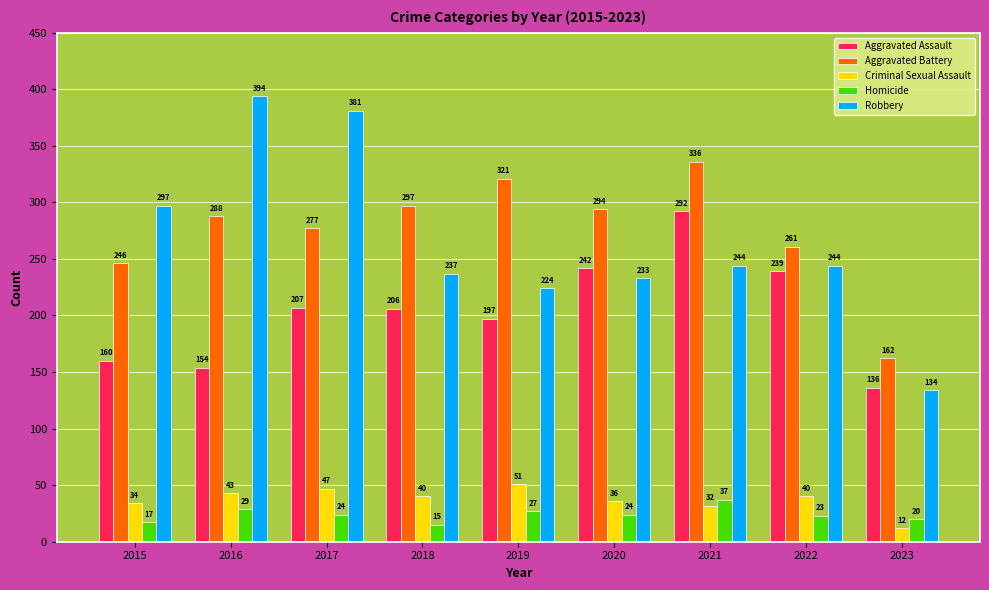

Reading left to right, transcribe all the data shown in this chart.

Aggravated Assault: 2015=160	2016=154	2017=207	2018=206	2019=197	2020=242	2021=292	2022=239	2023=136
Aggravated Battery: 2015=246	2016=288	2017=277	2018=297	2019=321	2020=294	2021=336	2022=261	2023=162
Criminal Sexual Assault: 2015=34	2016=43	2017=47	2018=40	2019=51	2020=36	2021=32	2022=40	2023=12
Homicide: 2015=17	2016=29	2017=24	2018=15	2019=27	2020=24	2021=37	2022=23	2023=20
Robbery: 2015=297	2016=394	2017=381	2018=237	2019=224	2020=233	2021=244	2022=244	2023=134